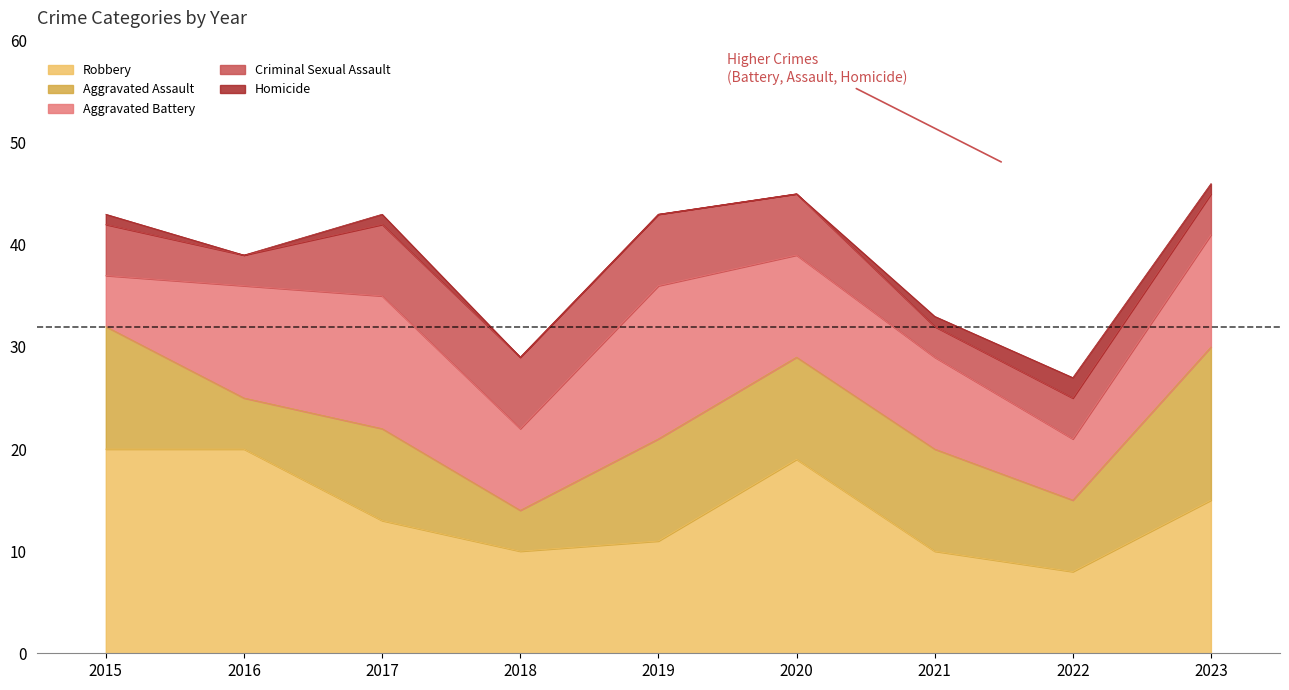

Which series has the widest spread of values?

Robbery